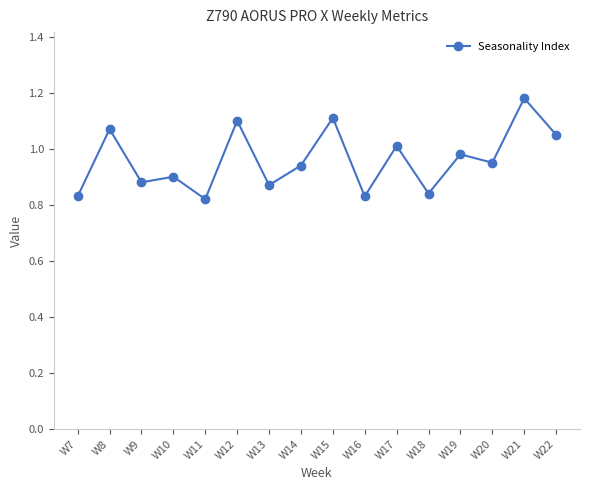

Is it true that the value at W15 is 1.1?

True